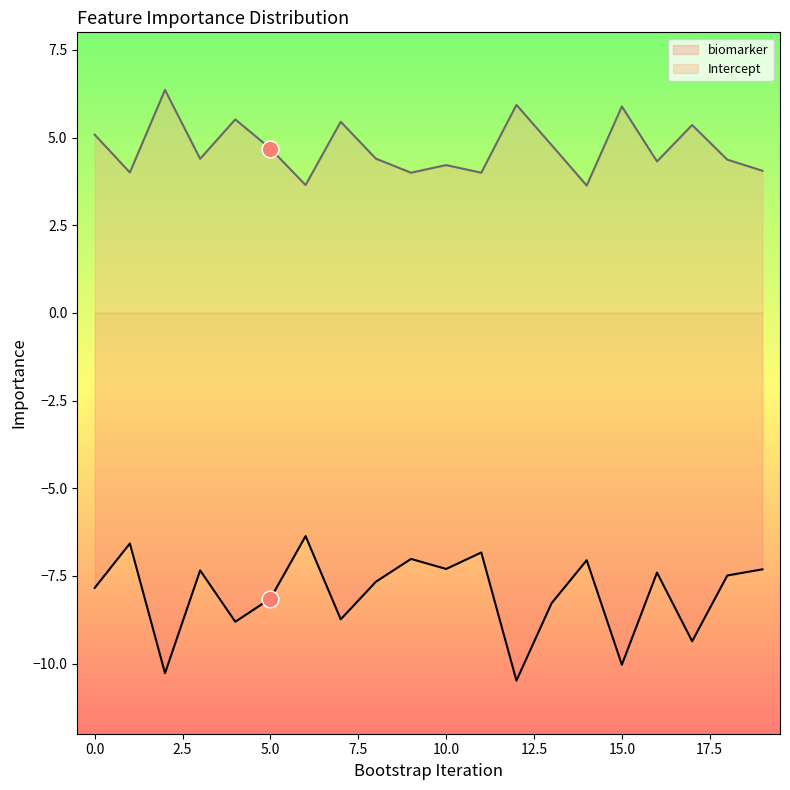

Reading right to left, extract all data points from this chart.

biomarker: 19=-7.3	18=-7.5	17=-9.4	16=-7.4	15=-10.0	14=-7.1	13=-8.3	12=-10.5	11=-6.8	10=-7.3	9=-7.0	8=-7.7	7=-8.7	6=-6.4	5=-8.1	4=-8.8	3=-7.3	2=-10.3	1=-6.6	0=-7.8
Intercept: 19=4.1	18=4.4	17=5.4	16=4.3	15=5.9	14=3.6	13=4.8	12=5.9	11=4.0	10=4.2	9=4.0	8=4.4	7=5.5	6=3.6	5=4.7	4=5.5	3=4.4	2=6.4	1=4.0	0=5.1